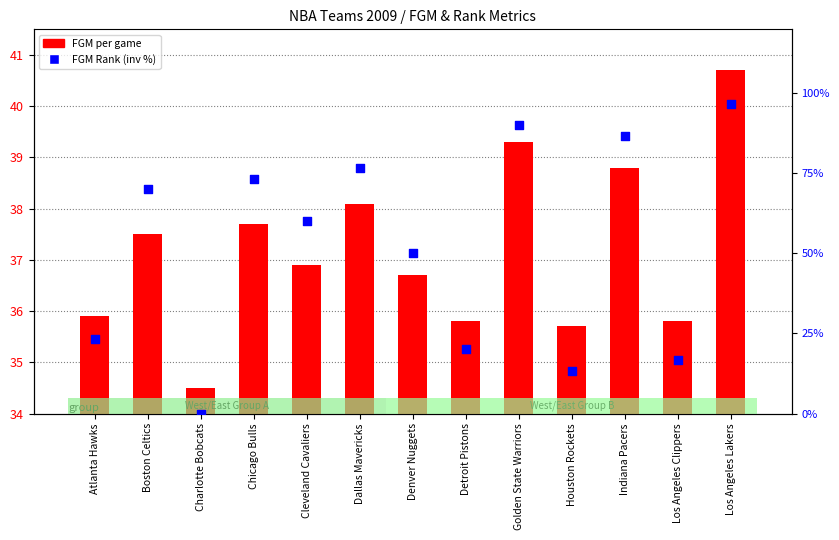

Which series reaches the maximum Y coordinate?

FGM Rank (inv %)